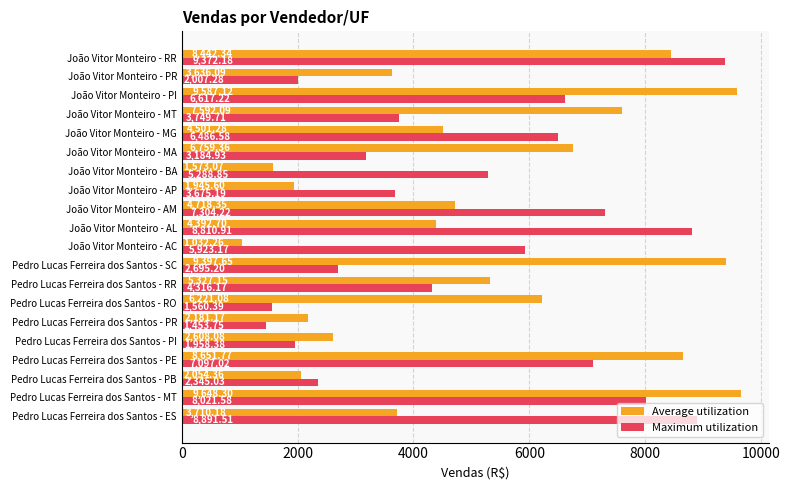

What are all the series names shown in the legend?

Average utilization, Maximum utilization